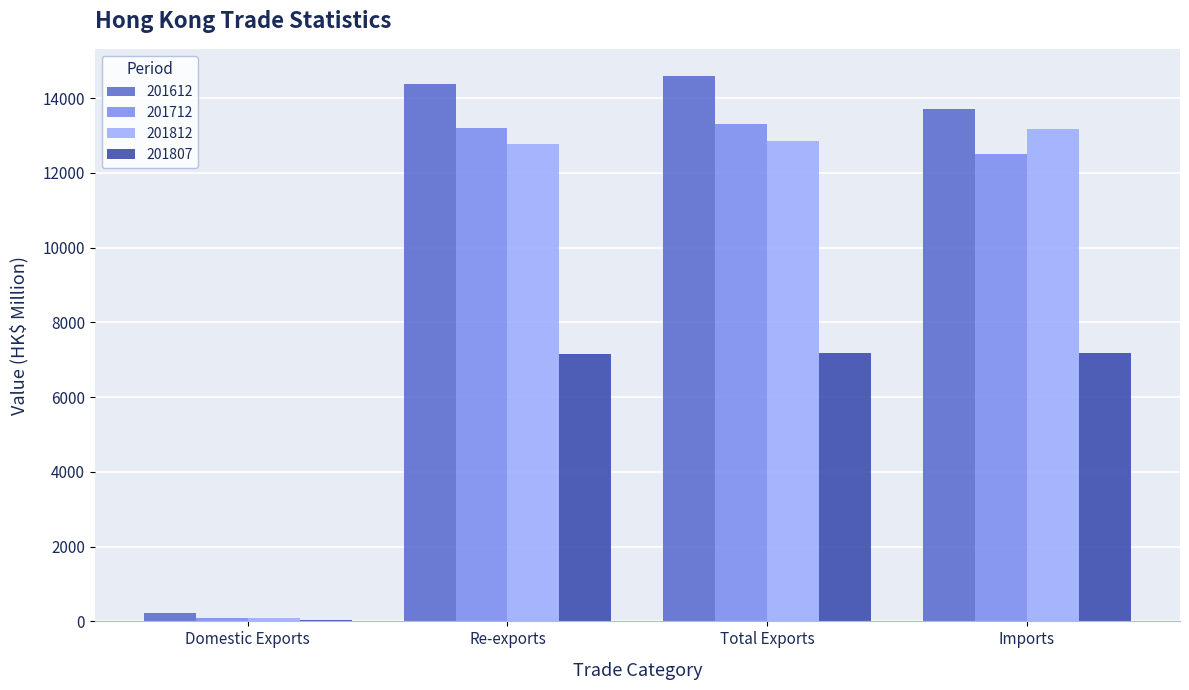

Count the number of categories in the chart.

4